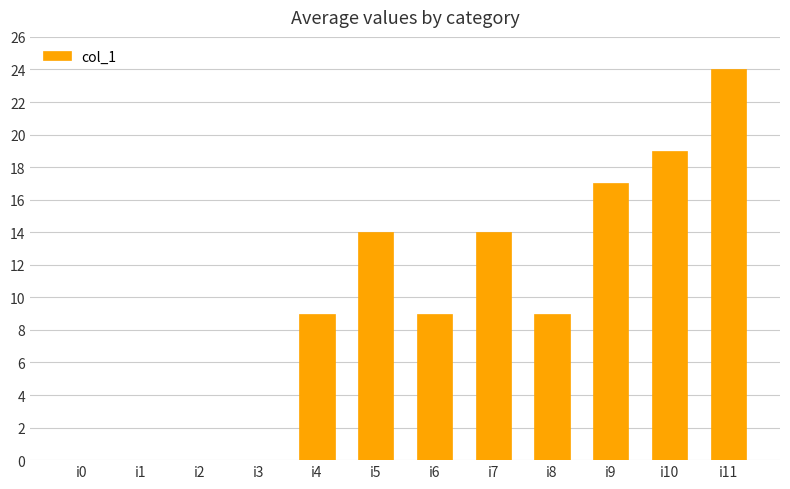

Count the number of data series in this chart.

1